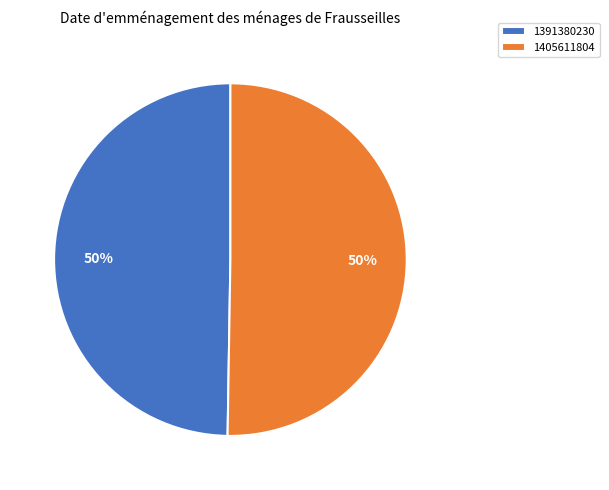

Is the sum of 1391380230 and 1405611804 greater than half?

Yes